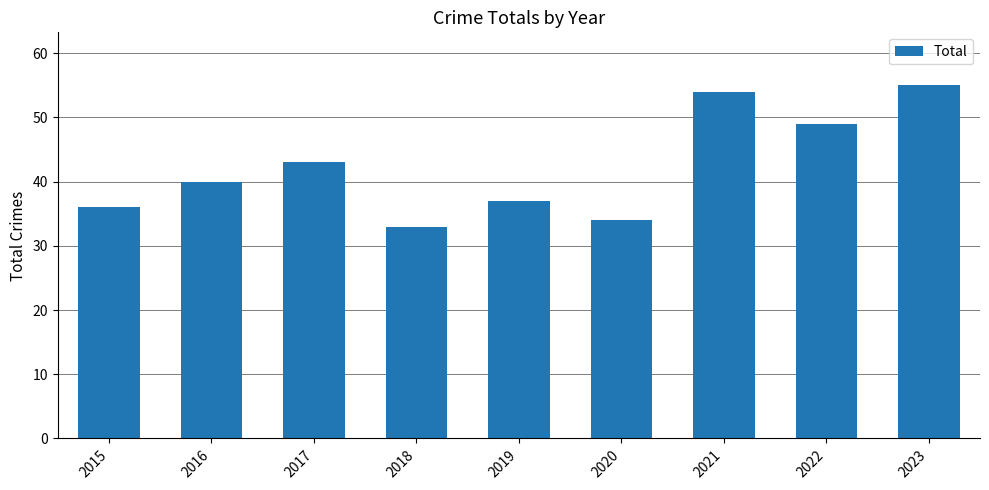

What is the change in value from 2017 to 2021?

+11